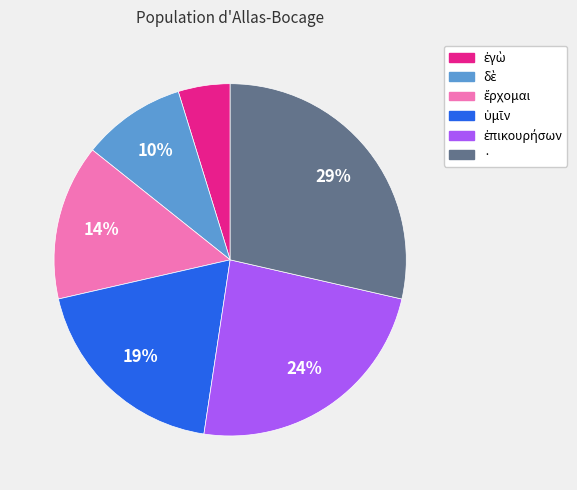

Is it true that · is 18% of the pie?

False